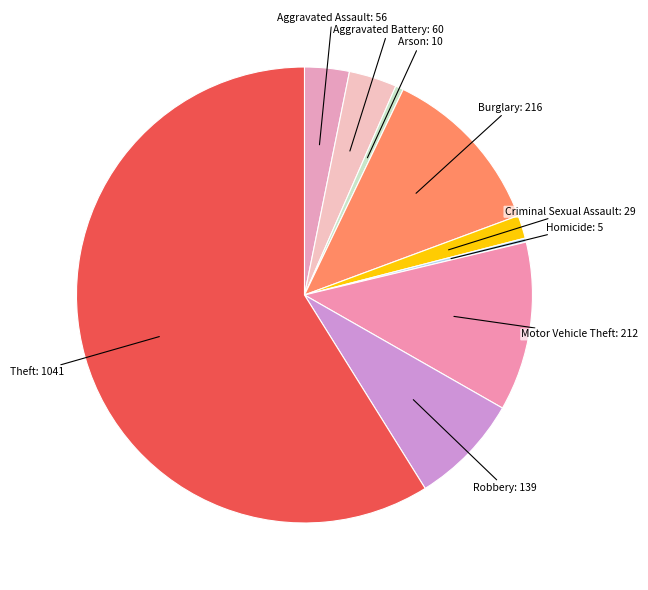

Which has a higher value, Homicide or Aggravated Battery?

Aggravated Battery